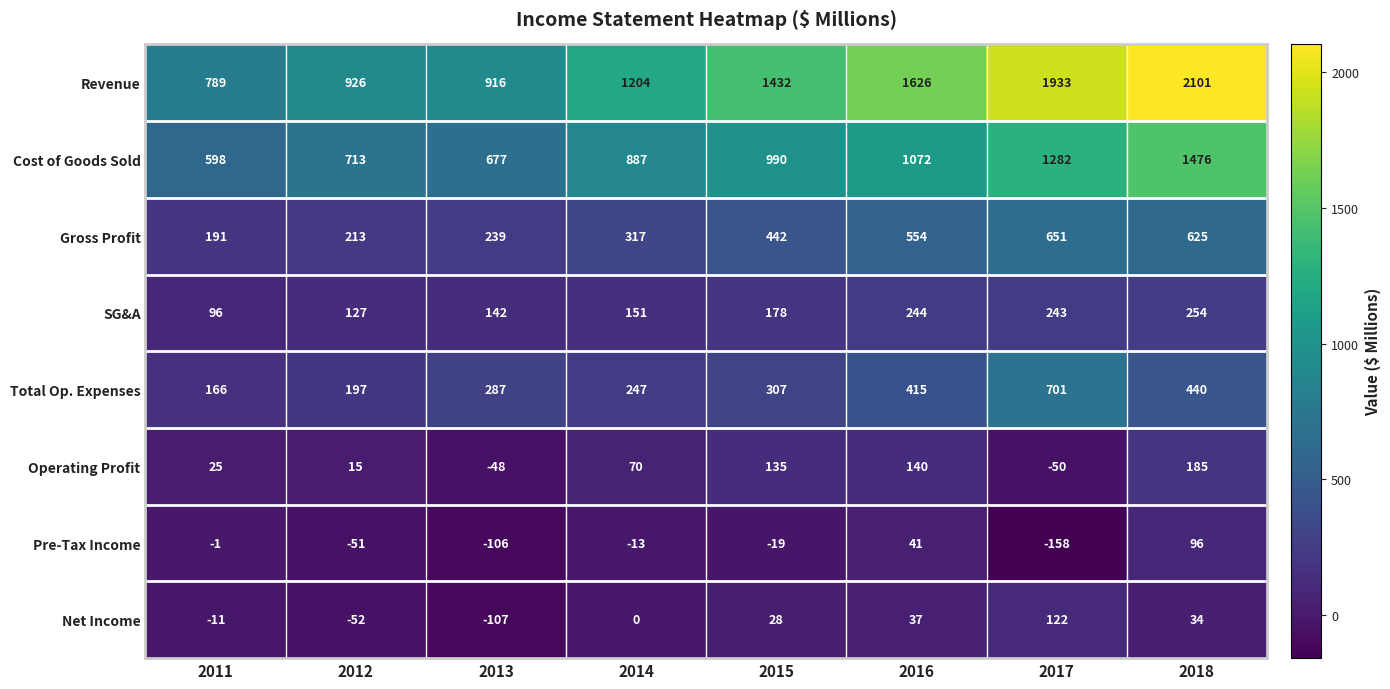

List the series in order of their peak value, lowest first.

Pre-Tax Income, Net Income, Operating Profit, SG&A, Gross Profit, Total Op. Expenses, Cost of Goods Sold, Revenue